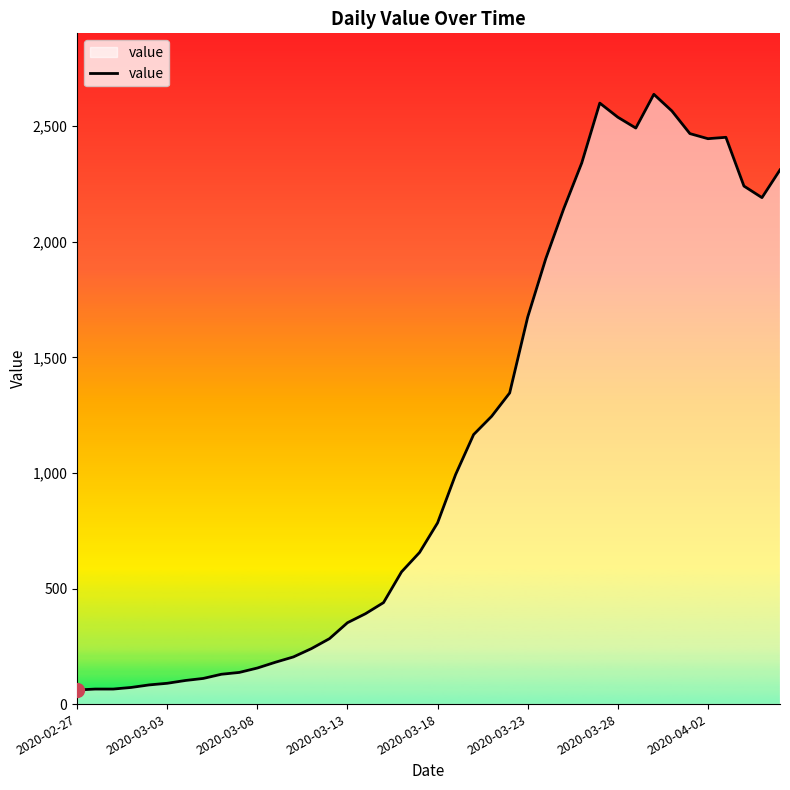

What is the maximum value shown in the chart?

2638